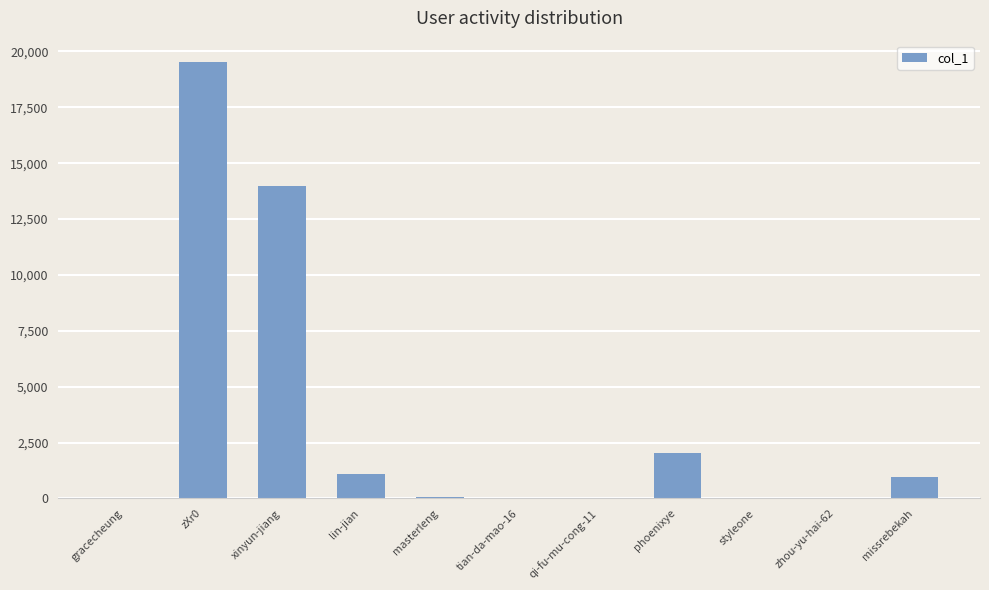

What is the change in value from zXr0 to zhou-yu-hai-62?

-19493